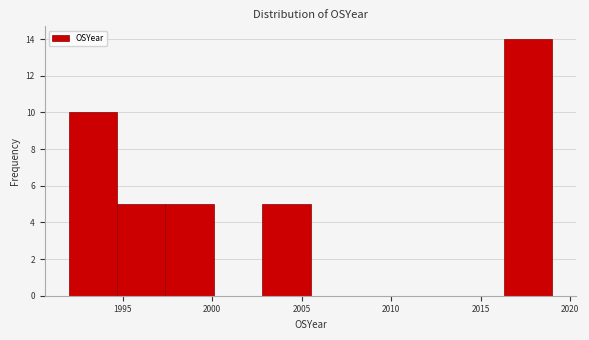

Over which range of the x-axis is the bar tallest?

2016.3 to 2019.0